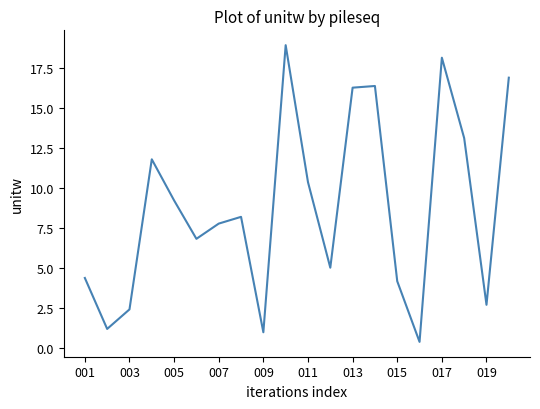

What is the difference between the maximum and minimum values?

18.5